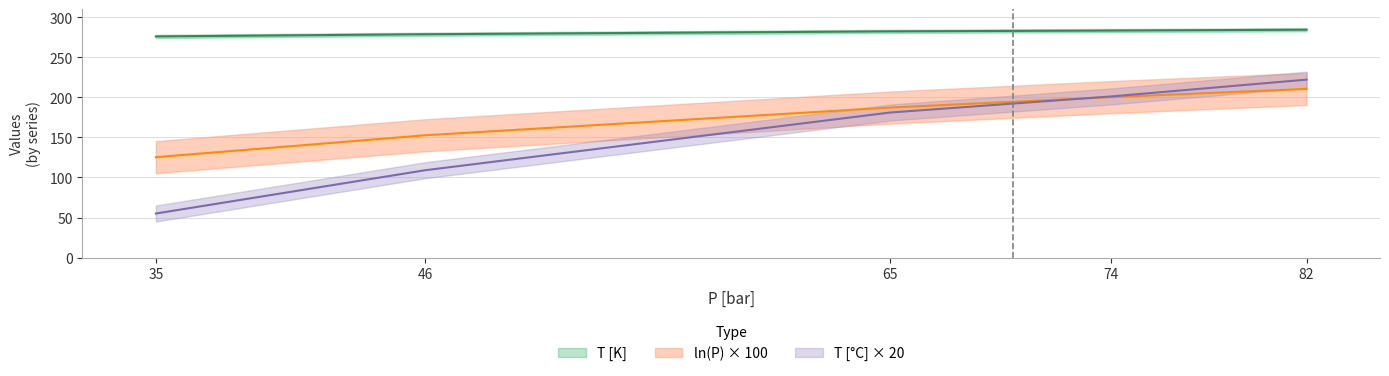

At which label does ln(P) first exceed 187?

65